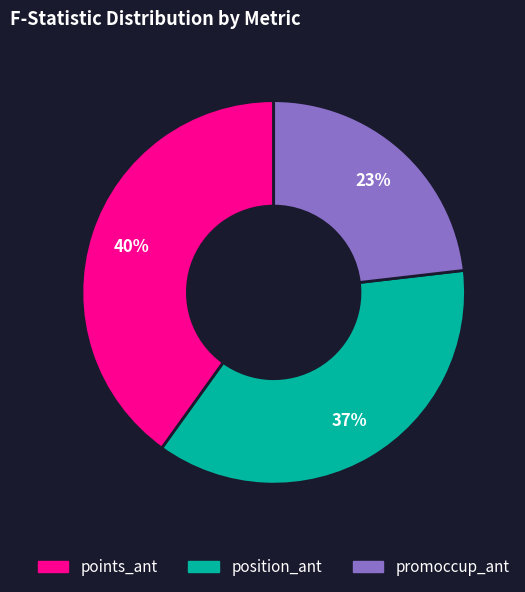

Is there a majority slice in this chart?

No